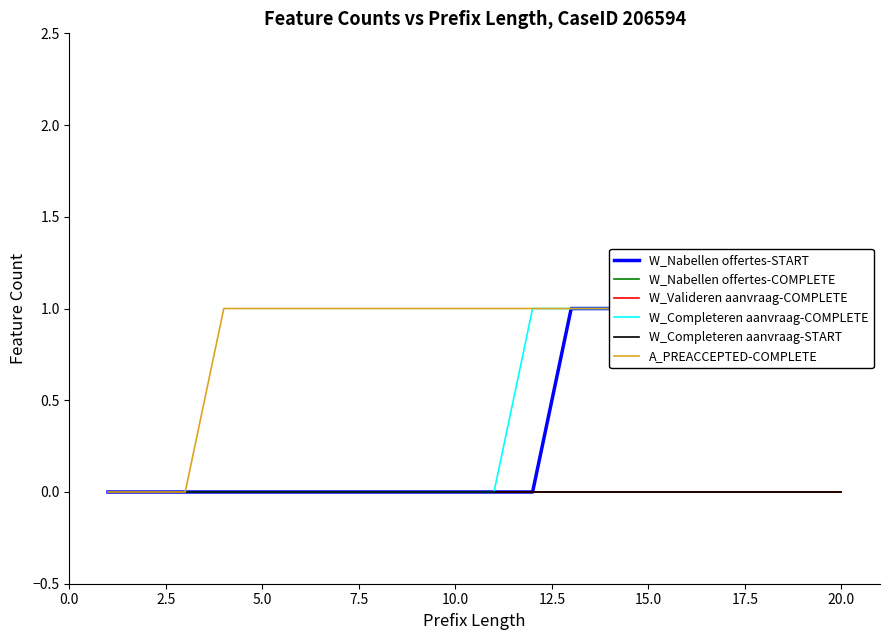

Is this an area chart (filled region under the line)?

No